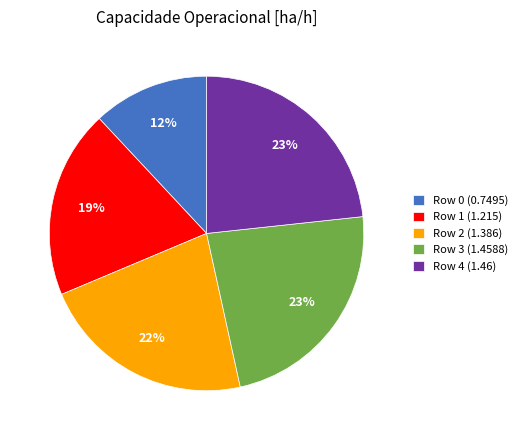

Is there any slice that represents more than half of the pie?

No